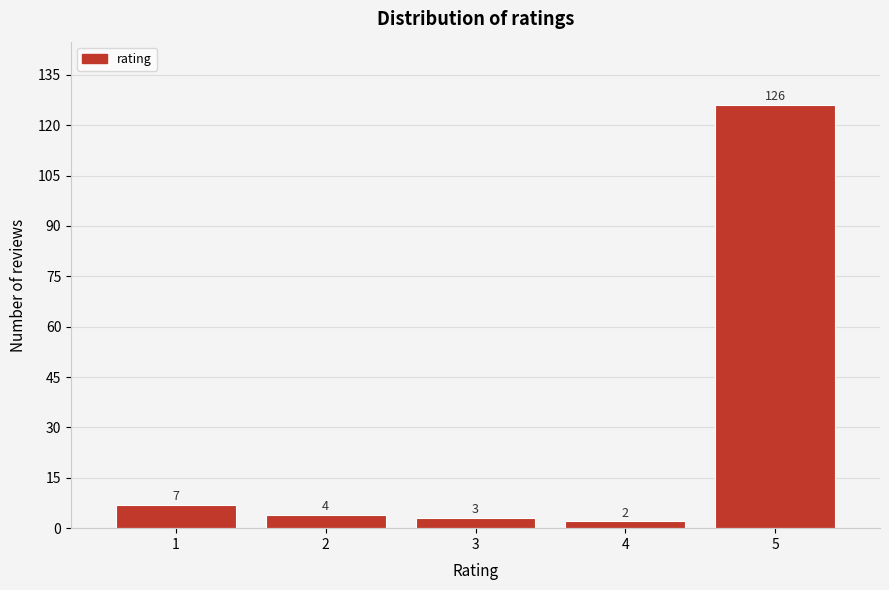

How tall is the bar that spans 2.5 to 3.5 on the x-axis?

3